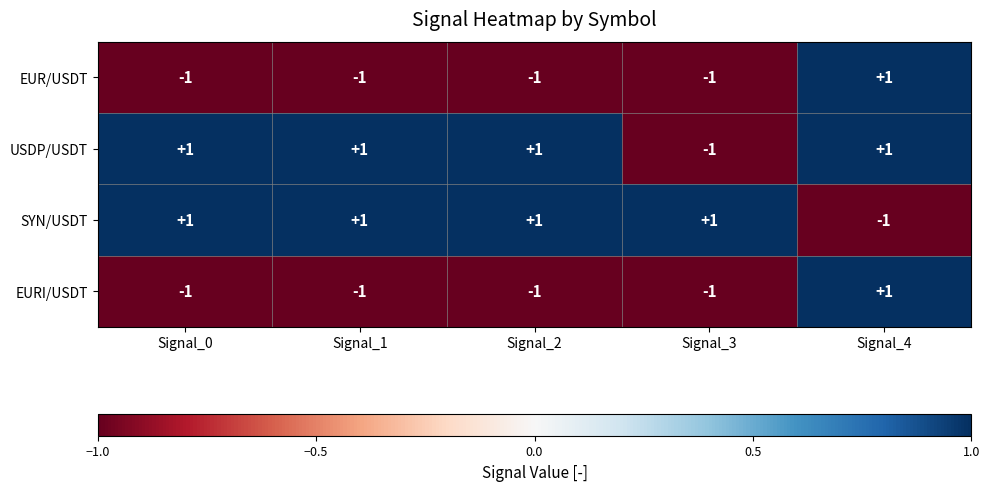

At which label does EURI/USDT reach its peak?

Signal_4